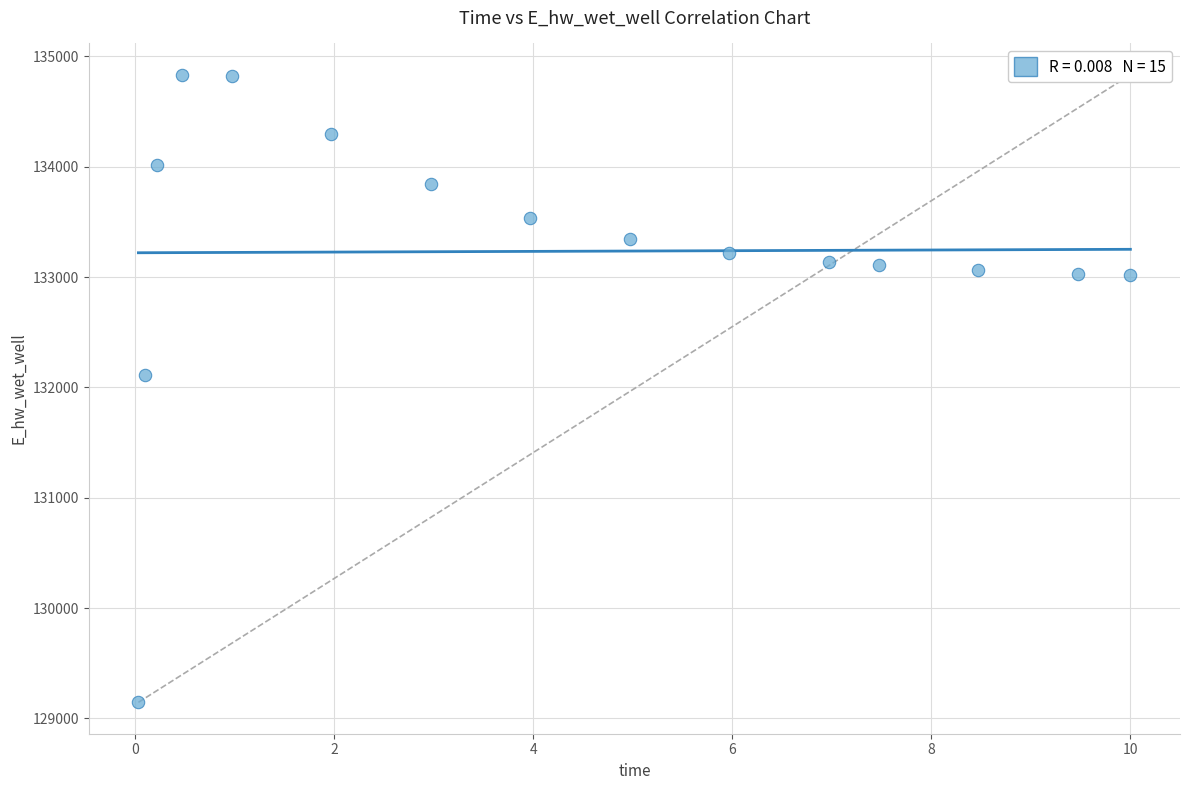

What Y value in the scatter plot is closest to 131989?

132113.1